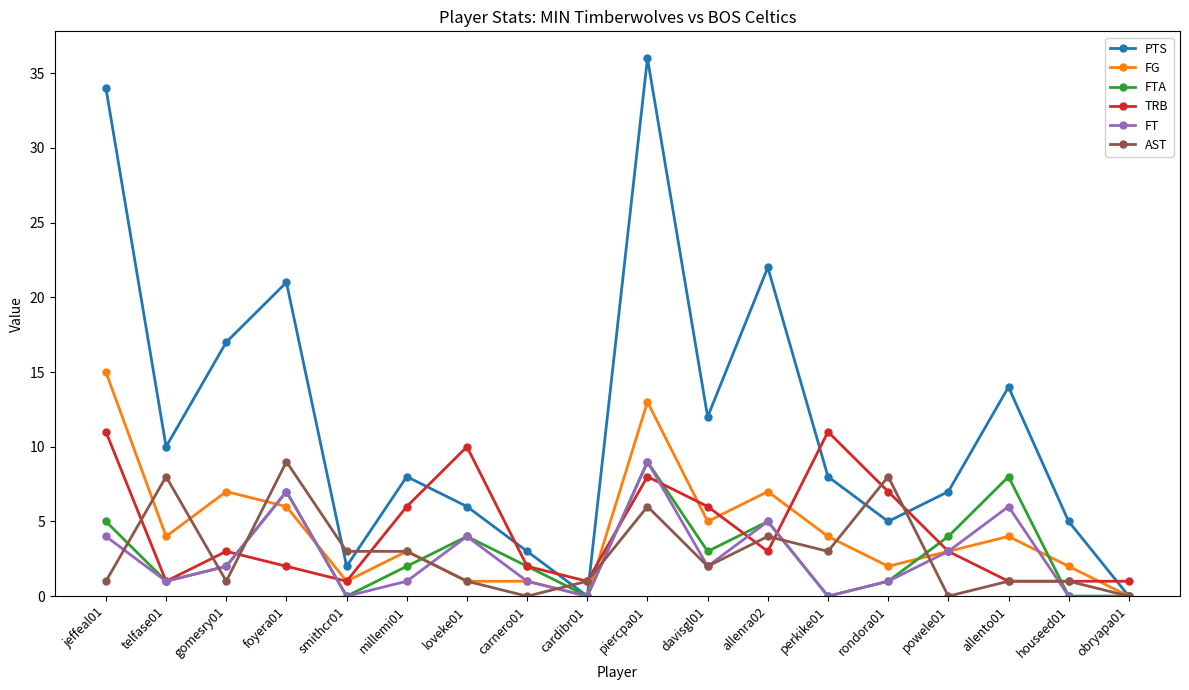

Reading right to left, transcribe all the data shown in this chart.

PTS: obryapa01=0	houseed01=5	allento01=14	powele01=7	rondora01=5	perkike01=8	allenra02=22	davisgl01=12	piercpa01=36	cardibr01=0	carnero01=3	loveke01=6	millemi01=8	smithcr01=2	foyera01=21	gomesry01=17	telfase01=10	jeffeal01=34
FG: obryapa01=0	houseed01=2	allento01=4	powele01=3	rondora01=2	perkike01=4	allenra02=7	davisgl01=5	piercpa01=13	cardibr01=0	carnero01=1	loveke01=1	millemi01=3	smithcr01=1	foyera01=6	gomesry01=7	telfase01=4	jeffeal01=15
FTA: obryapa01=0	houseed01=0	allento01=8	powele01=4	rondora01=1	perkike01=0	allenra02=5	davisgl01=3	piercpa01=9	cardibr01=0	carnero01=2	loveke01=4	millemi01=2	smithcr01=0	foyera01=7	gomesry01=2	telfase01=1	jeffeal01=5
TRB: obryapa01=1	houseed01=1	allento01=1	powele01=3	rondora01=7	perkike01=11	allenra02=3	davisgl01=6	piercpa01=8	cardibr01=1	carnero01=2	loveke01=10	millemi01=6	smithcr01=1	foyera01=2	gomesry01=3	telfase01=1	jeffeal01=11
FT: obryapa01=0	houseed01=0	allento01=6	powele01=3	rondora01=1	perkike01=0	allenra02=5	davisgl01=2	piercpa01=9	cardibr01=0	carnero01=1	loveke01=4	millemi01=1	smithcr01=0	foyera01=7	gomesry01=2	telfase01=1	jeffeal01=4
AST: obryapa01=0	houseed01=1	allento01=1	powele01=0	rondora01=8	perkike01=3	allenra02=4	davisgl01=2	piercpa01=6	cardibr01=1	carnero01=0	loveke01=1	millemi01=3	smithcr01=3	foyera01=9	gomesry01=1	telfase01=8	jeffeal01=1